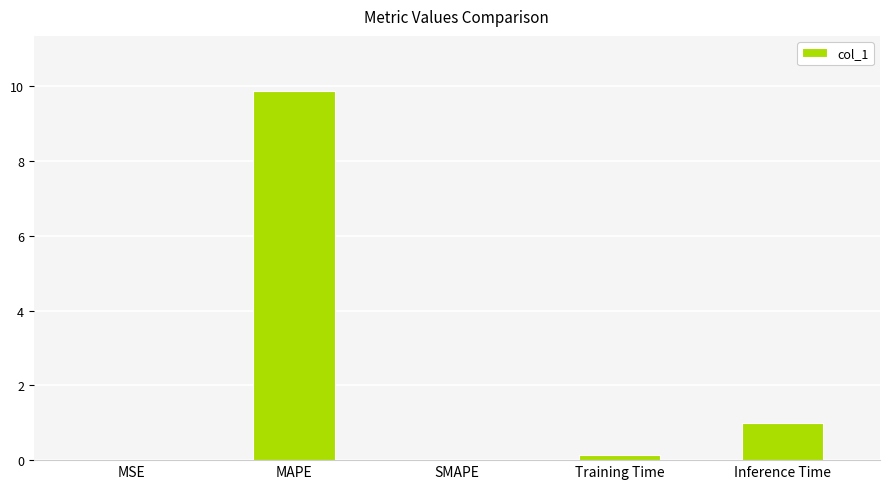

Is it true that the value at SMAPE is -4.3?

False